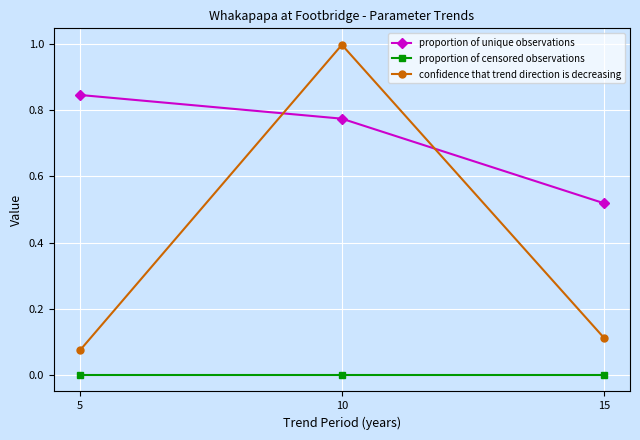

Which series has the widest spread of values?

confidence that trend direction is decreasing